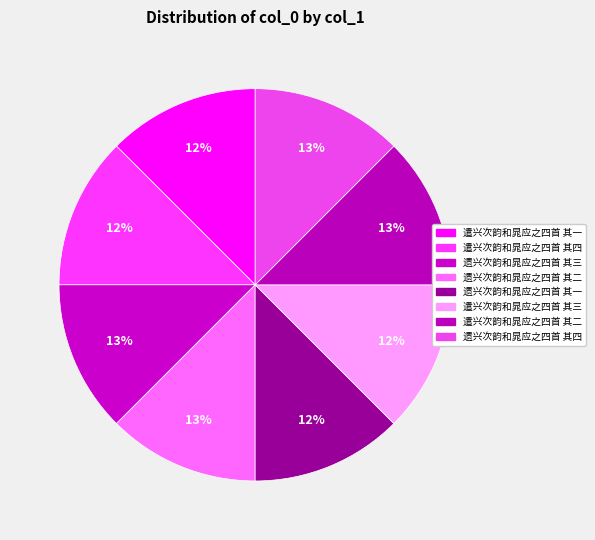

How many slices are in this pie chart?

8